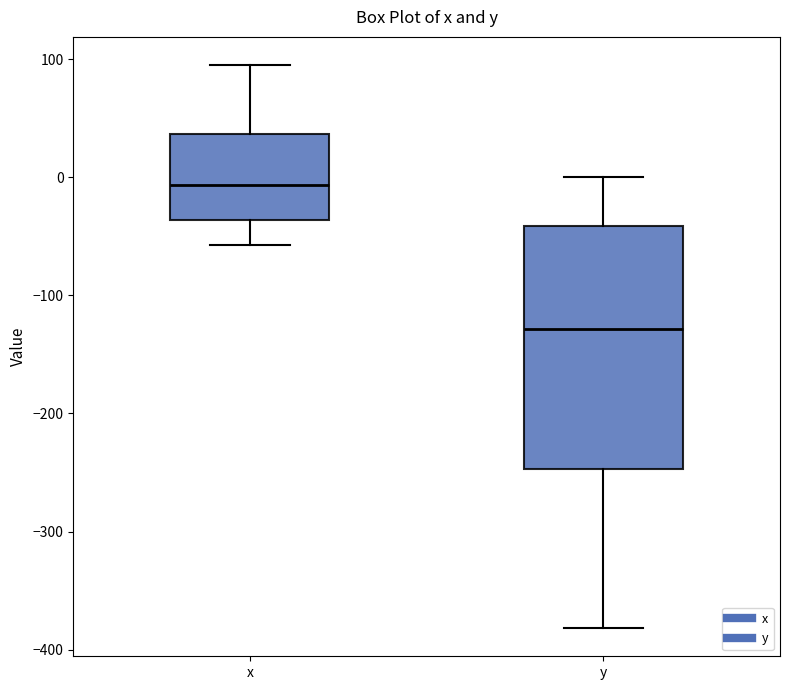

Which box is the tallest, from its lower edge to its upper edge?

y